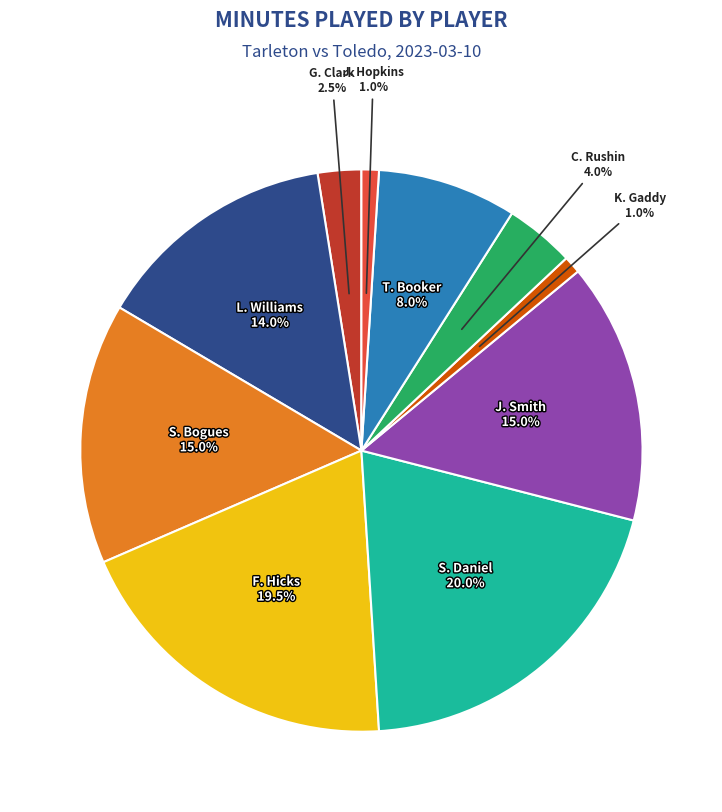

Is there a majority slice in this chart?

No